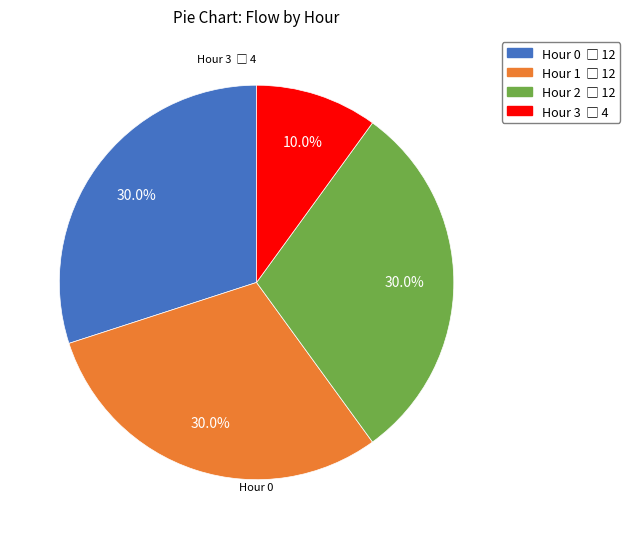

True or false: Hour 2 accounts for 41% of the total.

False